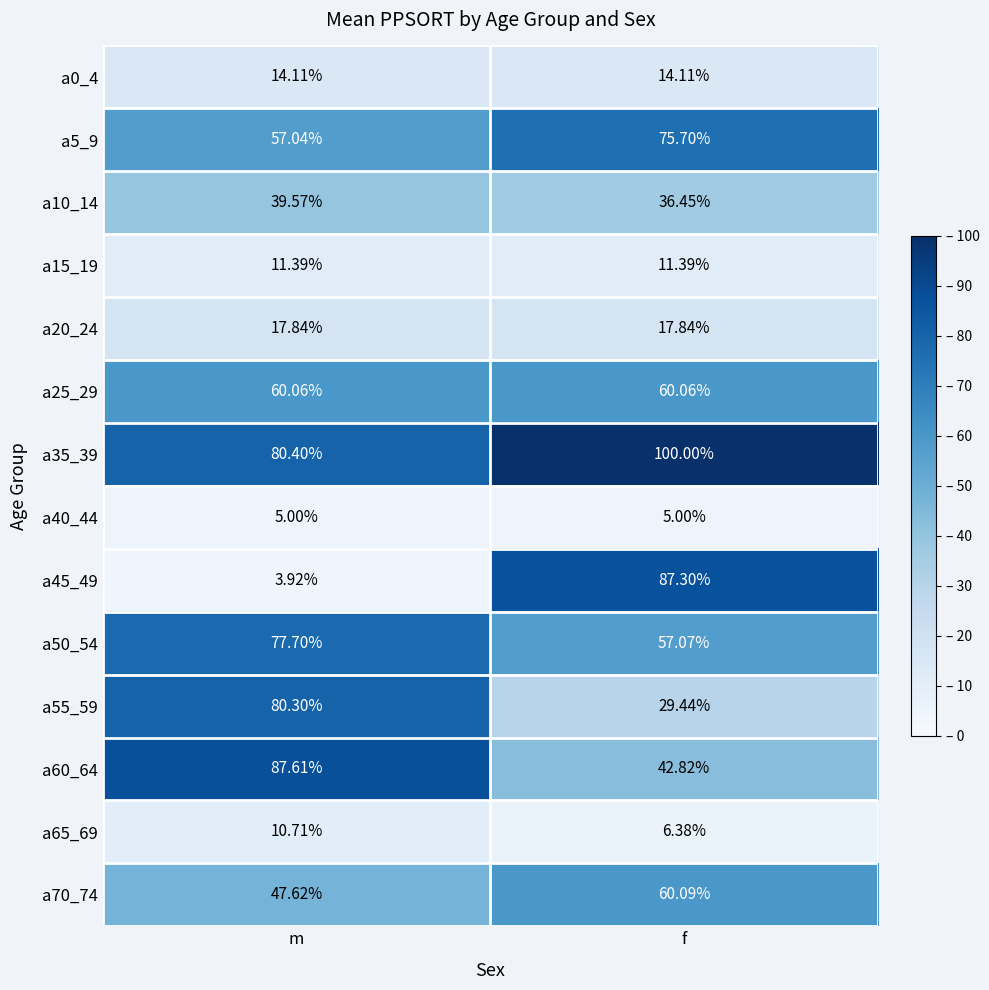

Is the value of a15_19 at m greater than the value of a65_69 at m?

Yes